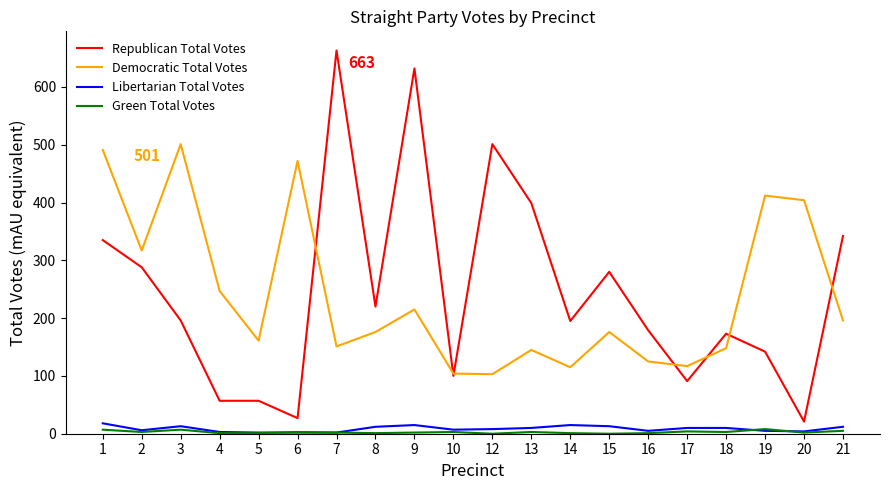

What value does the Republican Total Votes series have at 19, to the nearest 10?

140